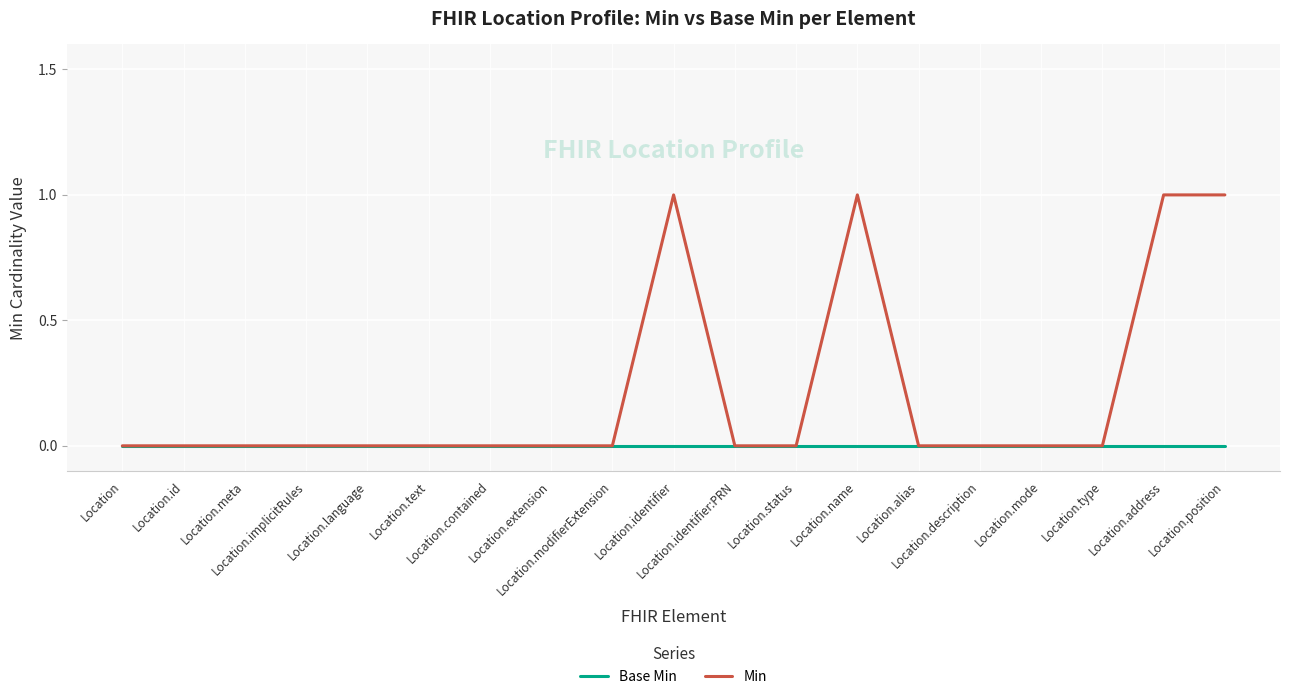

The Min series shows 1 at Location.name. True or false?

True